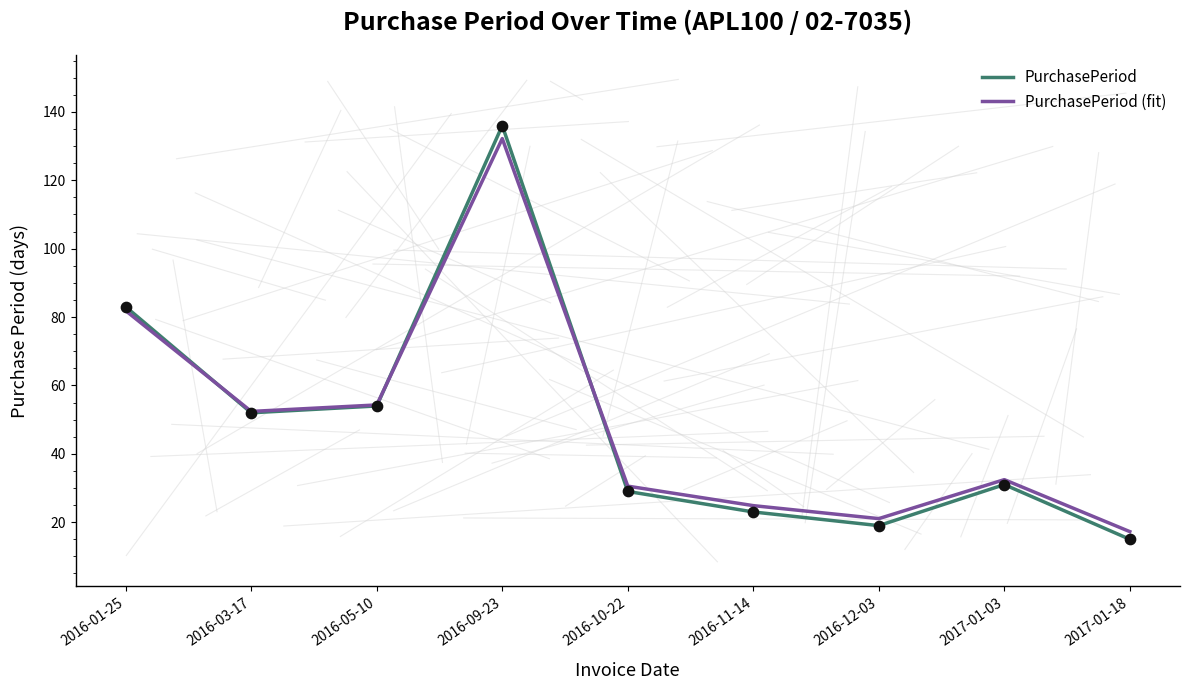

What position from the left is 2016-10-22?

5